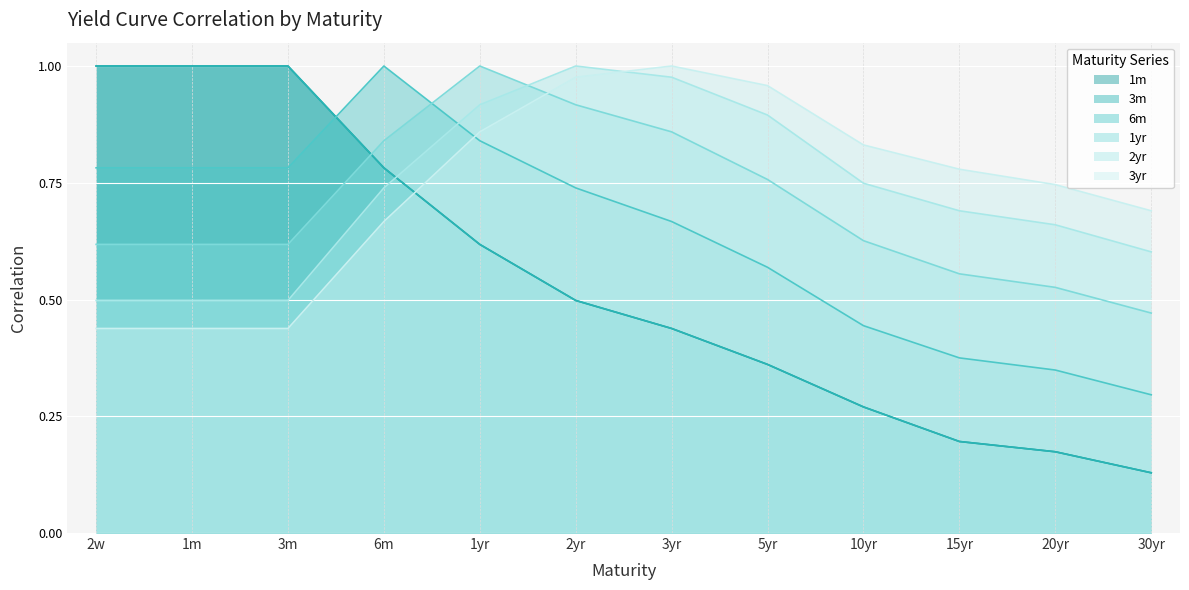

Does the chart display data point markers on the line(s)?

No